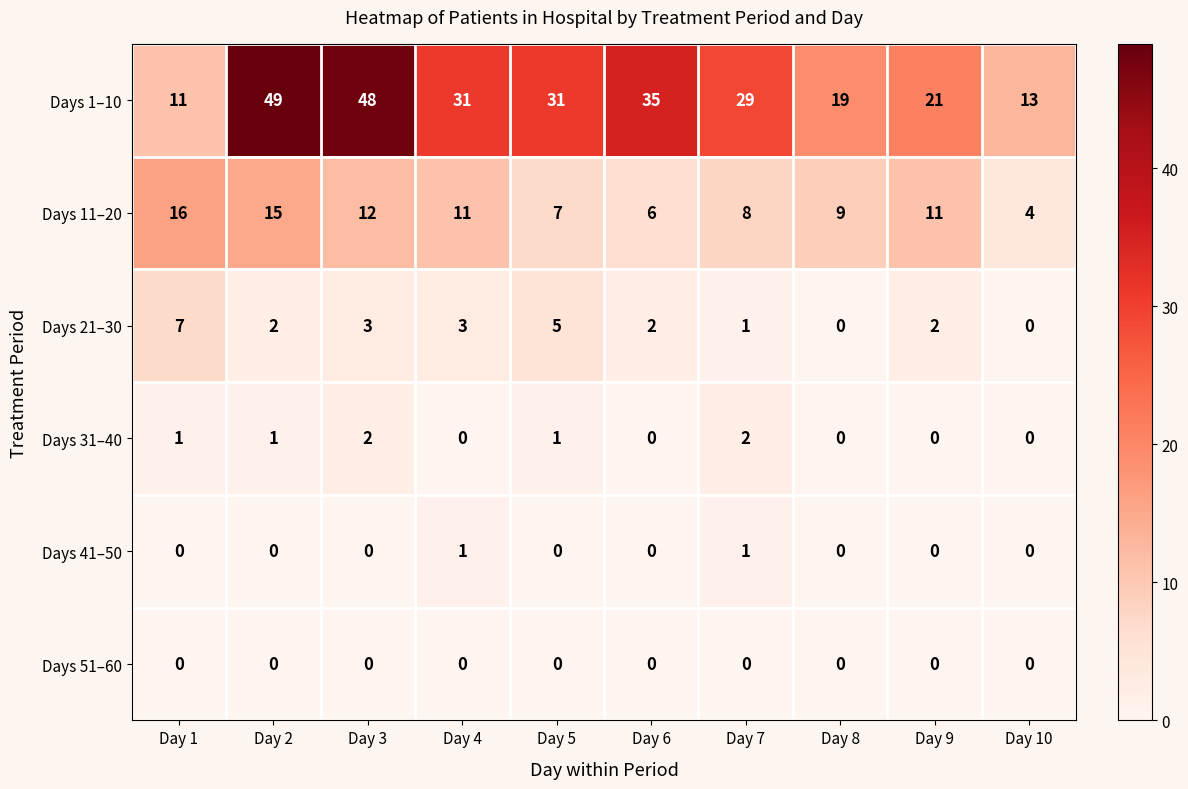

What is the difference between the second highest and second lowest values in the Days 11–20 series?

9